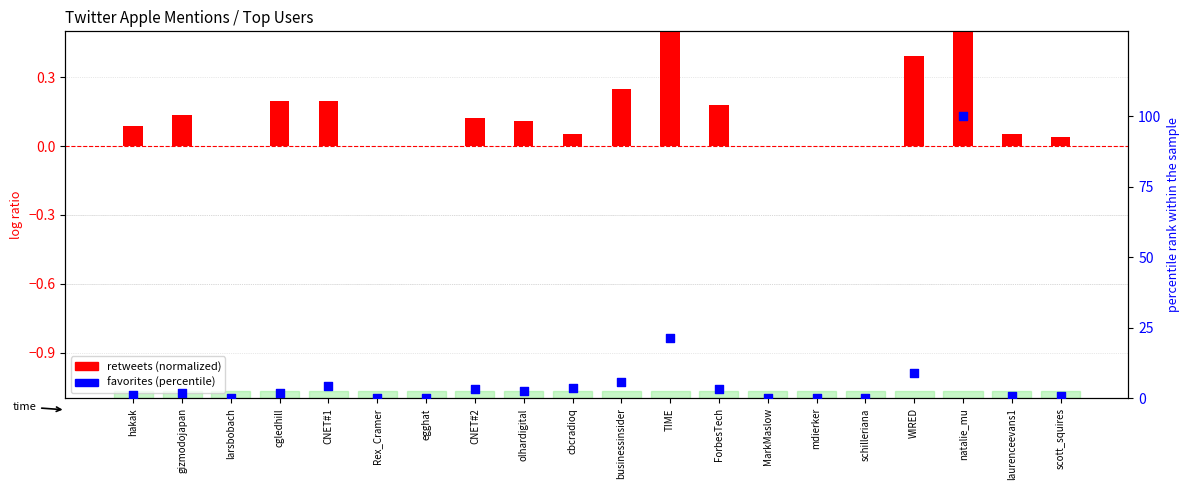

What are all the series names shown in the legend?

retweets (normalized), favorites (percentile)